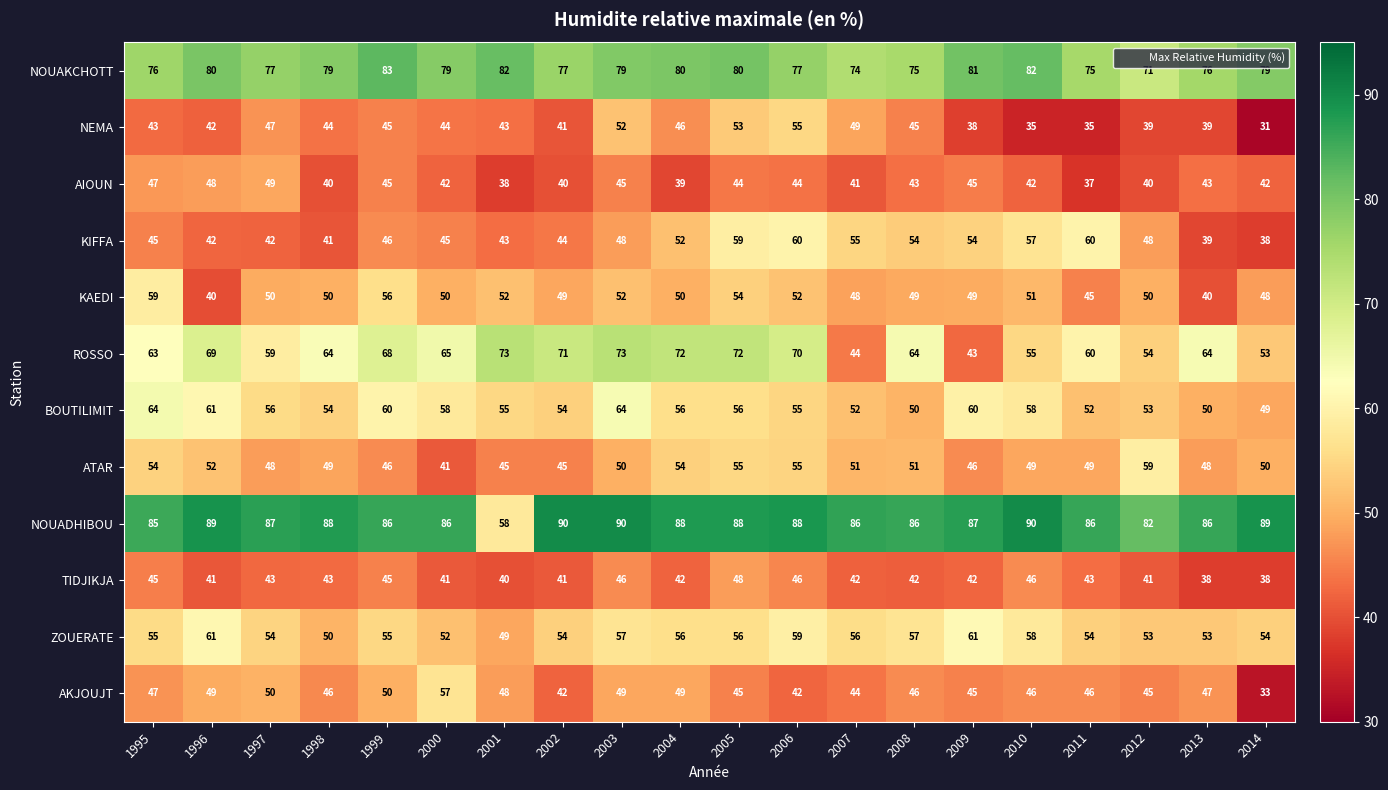

What is the difference between the highest and lowest values at 1995?

42